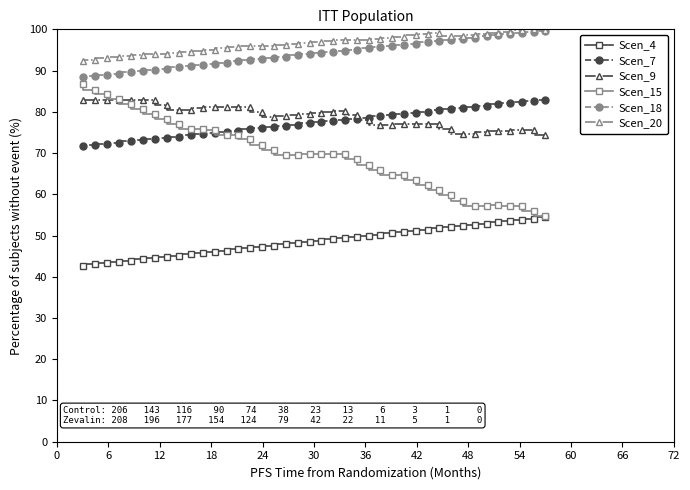

True or false: Scen_7 has more than 0 interior local peaks.

False